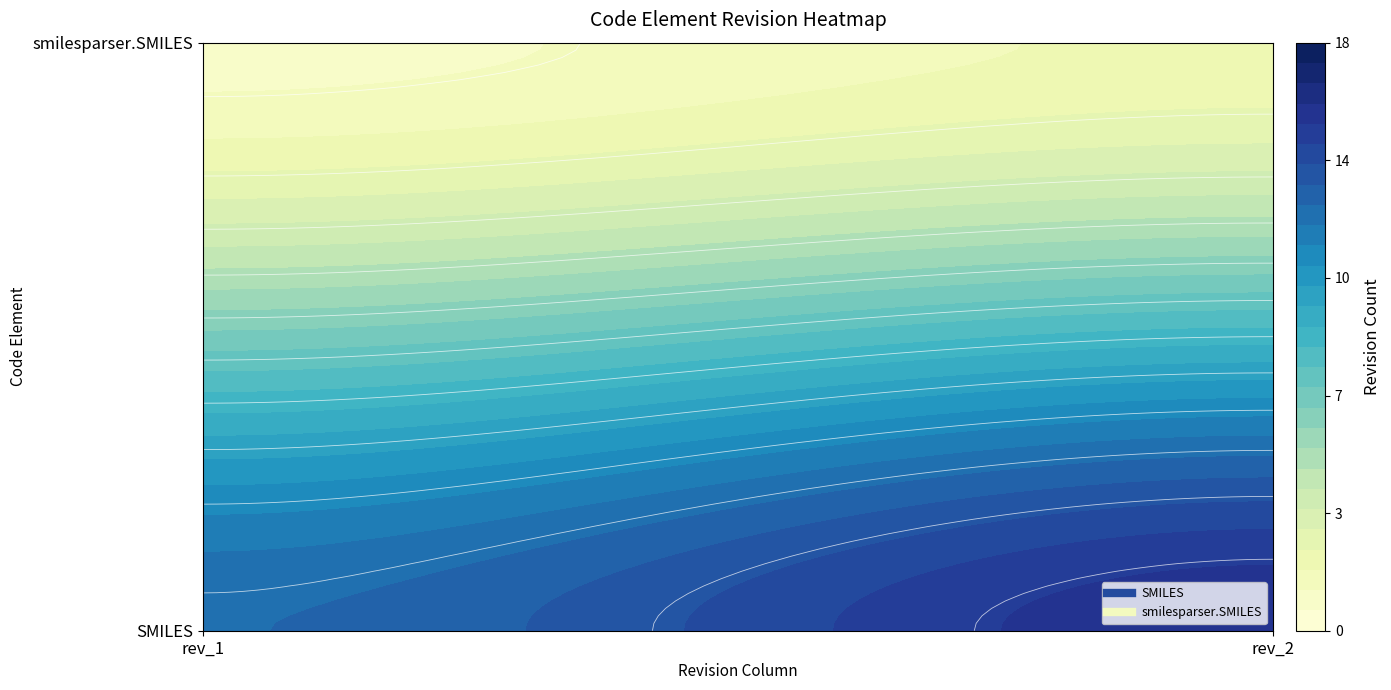

The value of SMILES at rev_2 is 16. True or false?

True